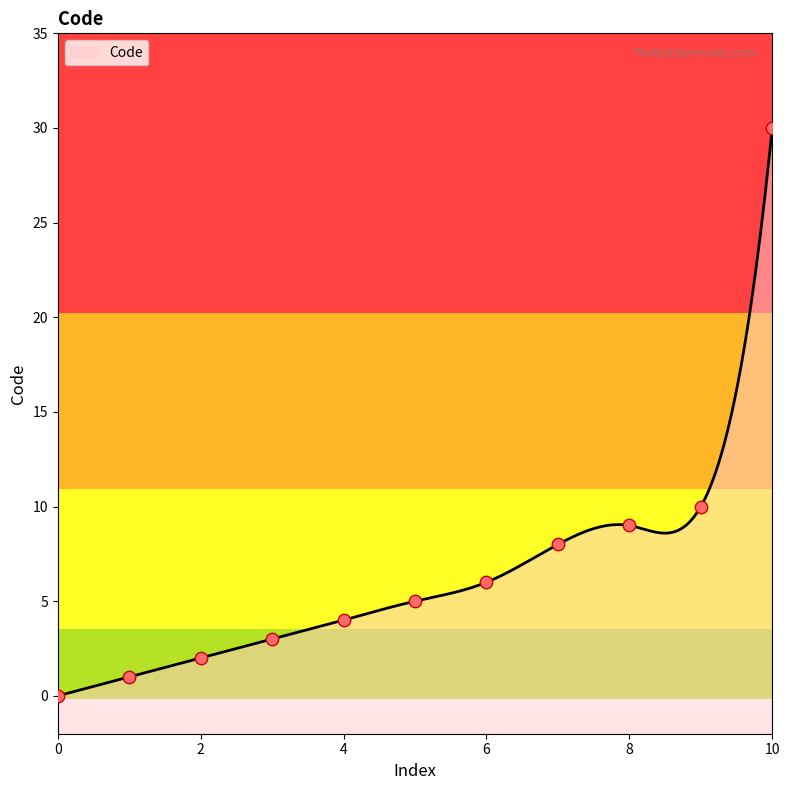

Which has a higher value, 2 or 6?

6